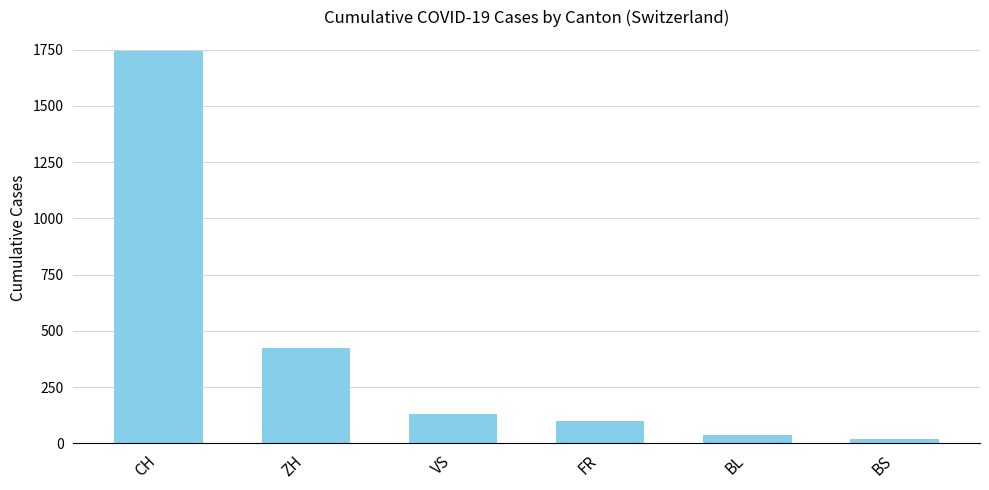

What is the difference between the second highest and minimum values?

403